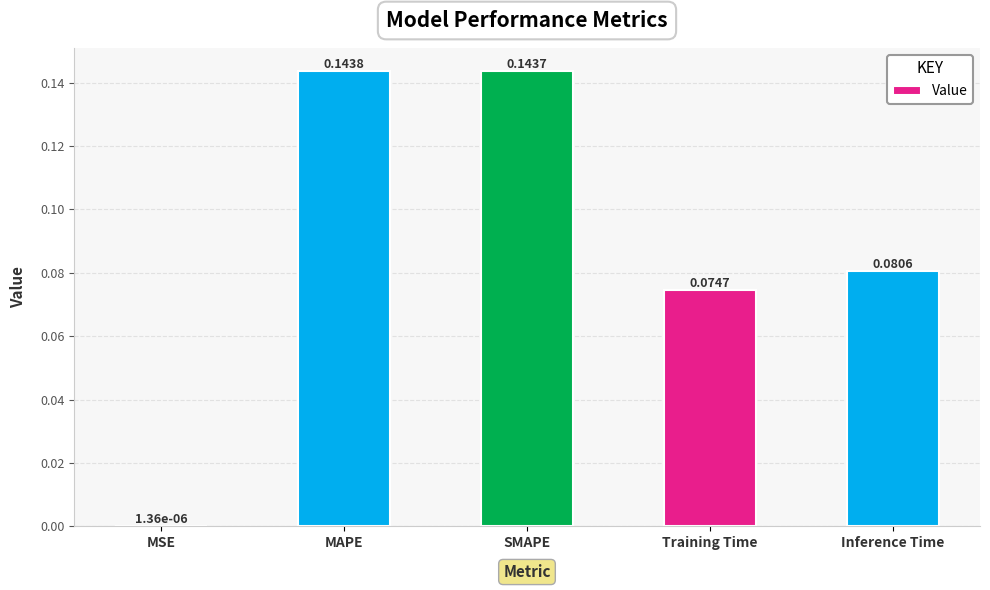

What is the sum of all values?

0.4